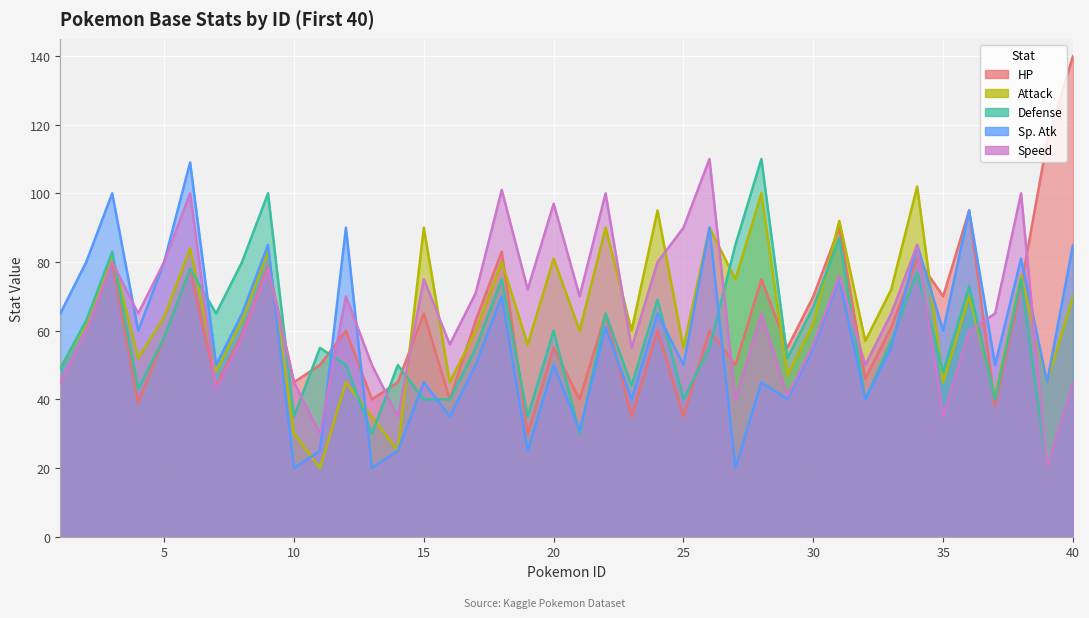

What is the difference between the Speed values at 22 and 12?

30